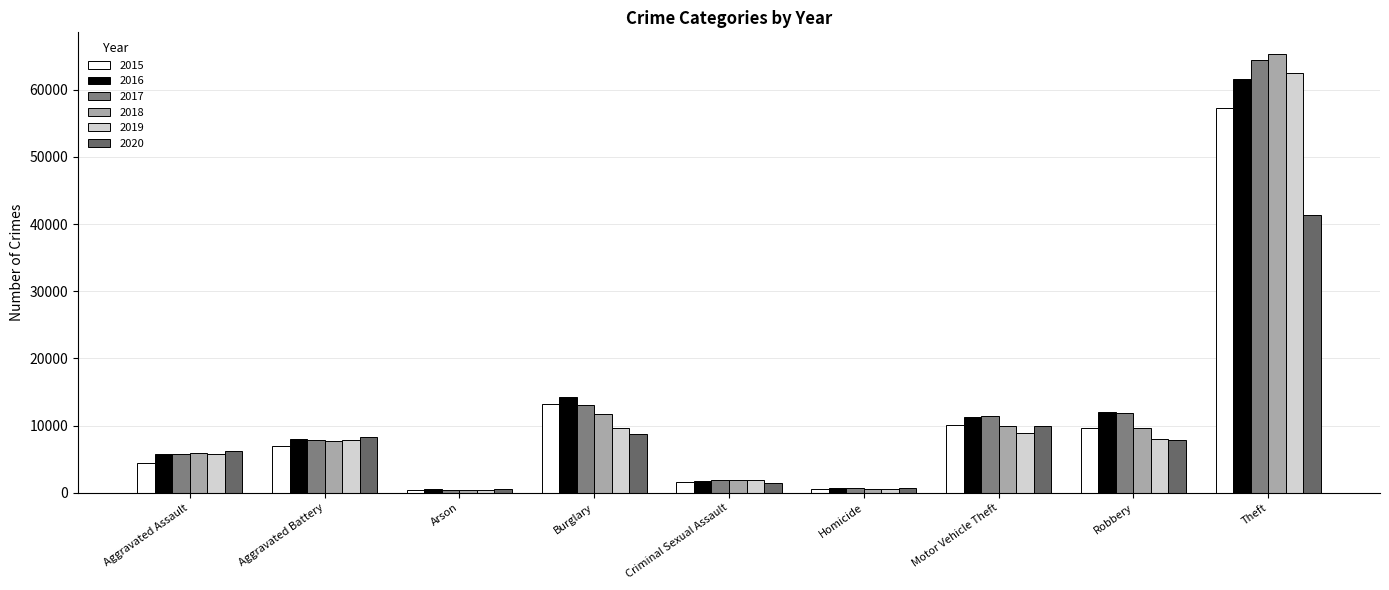

How many categories are shown in the chart?

9